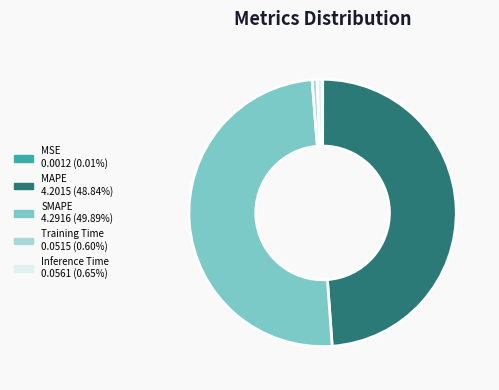

Do Inference Time and Training Time together represent more than half of the pie?

No